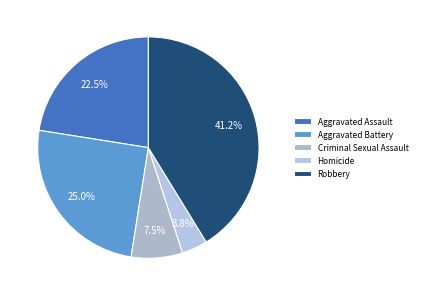

How many slices are in this pie chart?

5